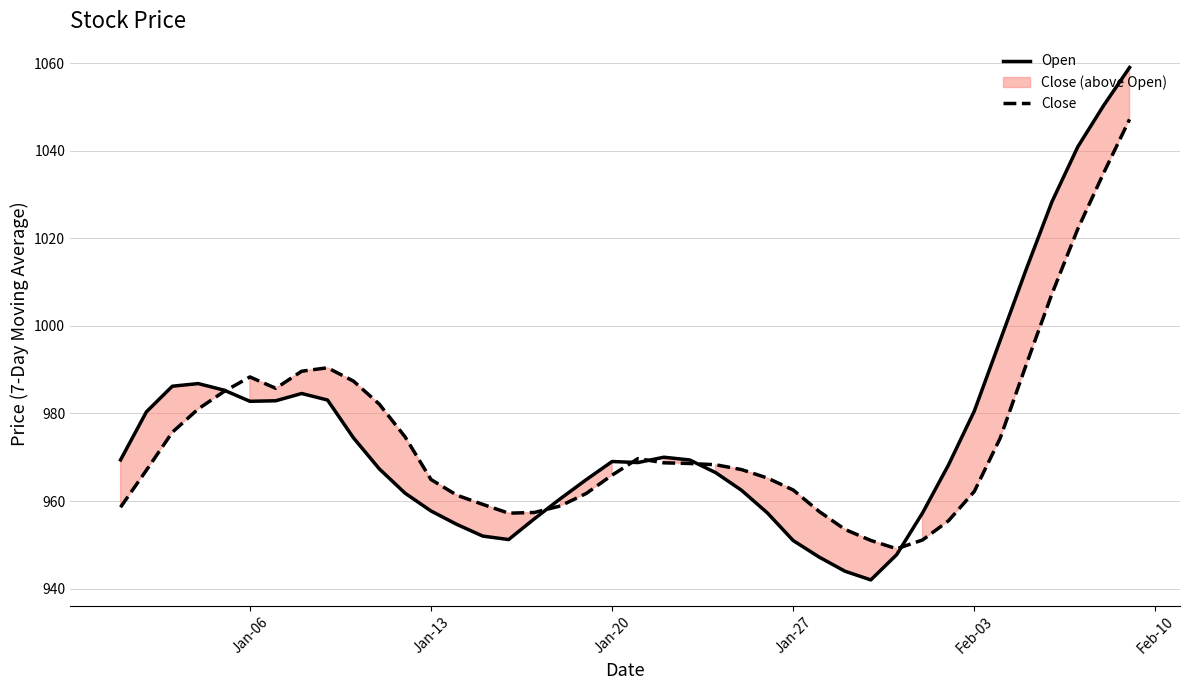

In Open, how many points are lower than both neighbors (excluding endpoints)?

4